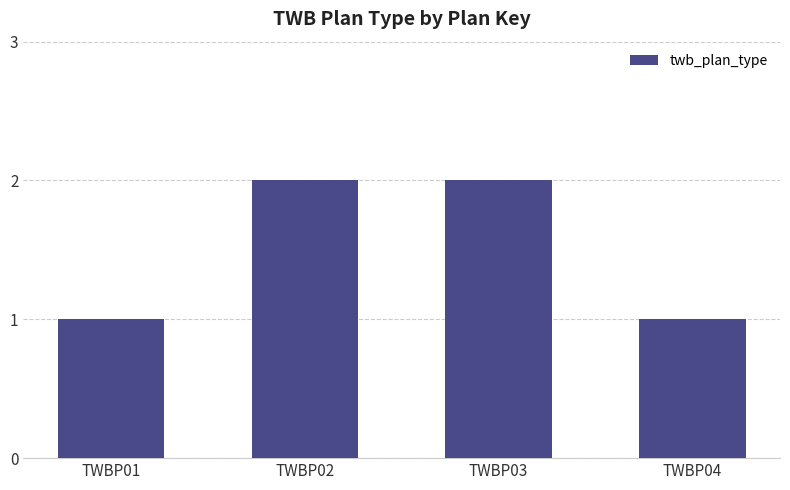

Count the values in the range 1 to 2.

4